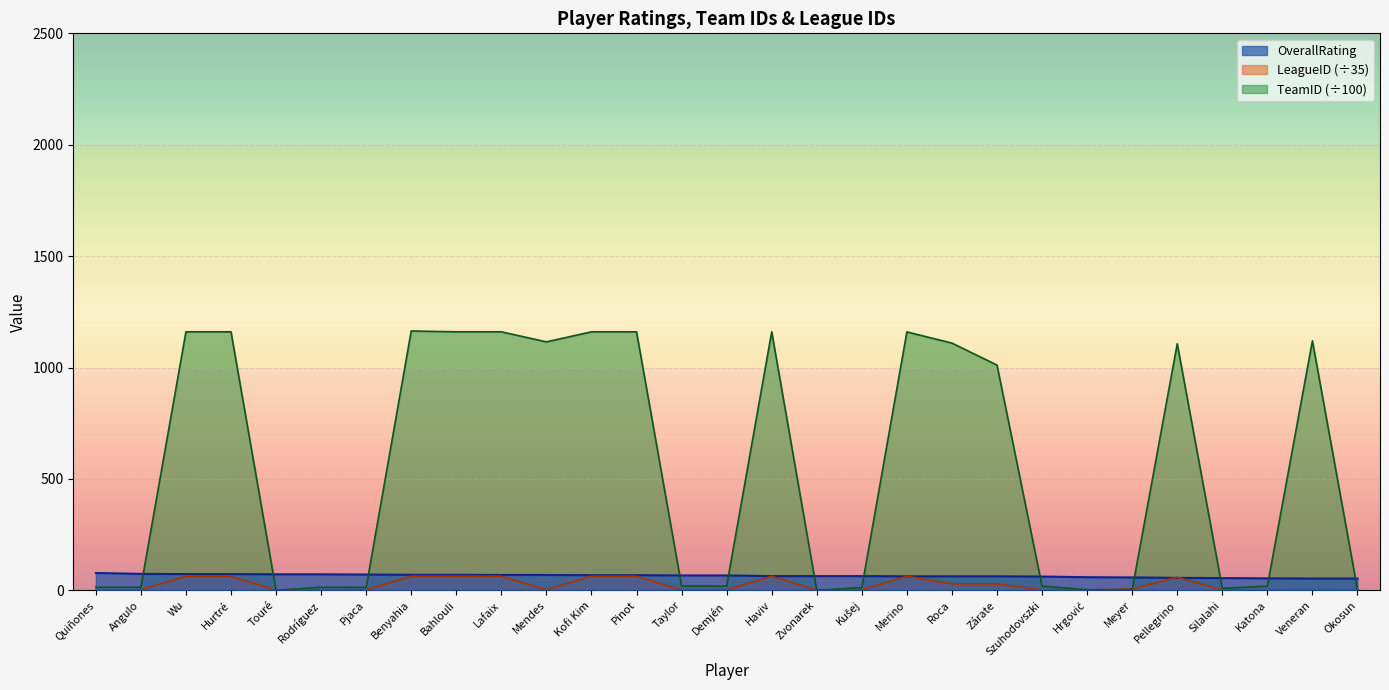

Does the chart display data point markers on the line(s)?

No